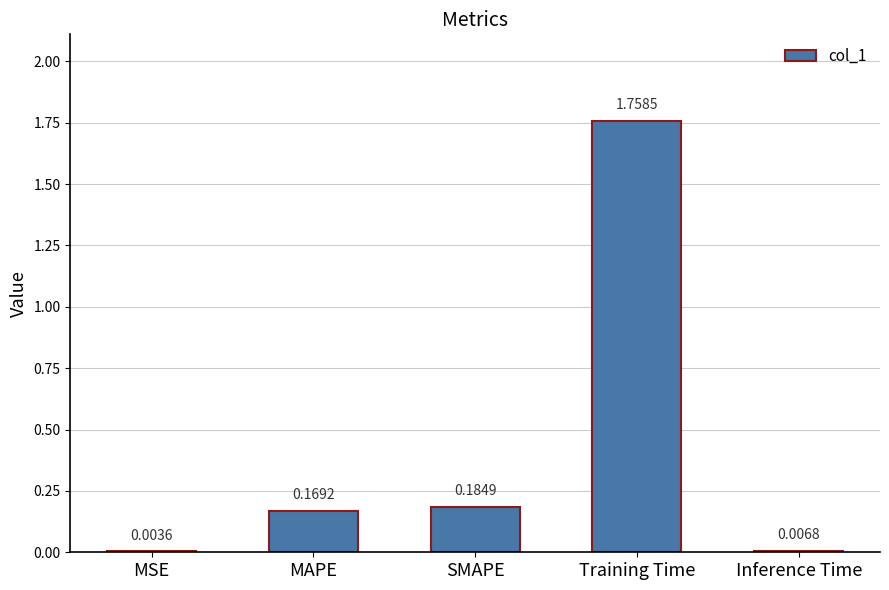

At which label is the value closest to 0?

MSE